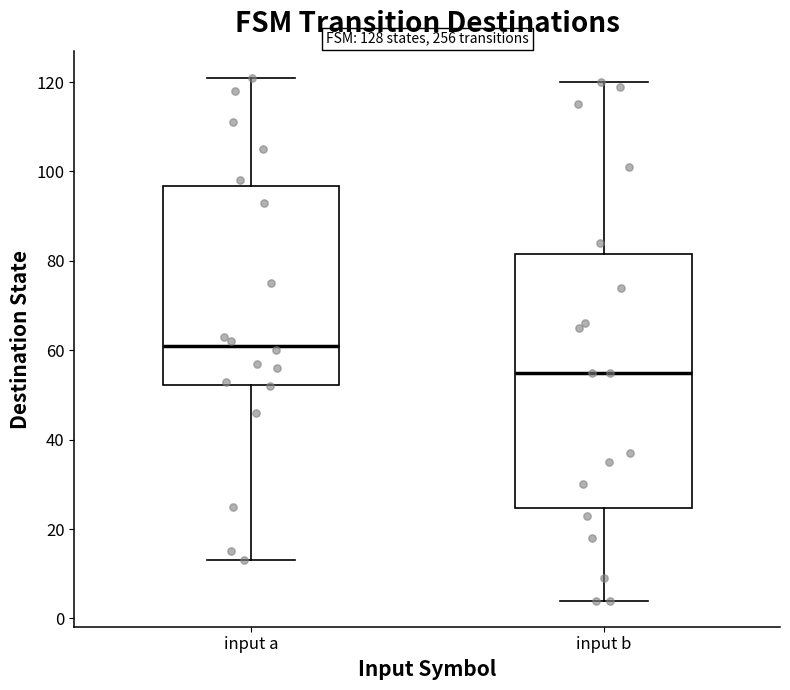

Reading left to right, transcribe this box plot: for each box, give where its median line is, the range the box spans, and where its two whiskers end, as read against the y-axis. The values are not printed on the chart, so give them approximately, as read against the axis.

input a: median 62, box 52 to 96, whiskers 14 to 122
input b: median 56, box 24 to 82, whiskers 4 to 120